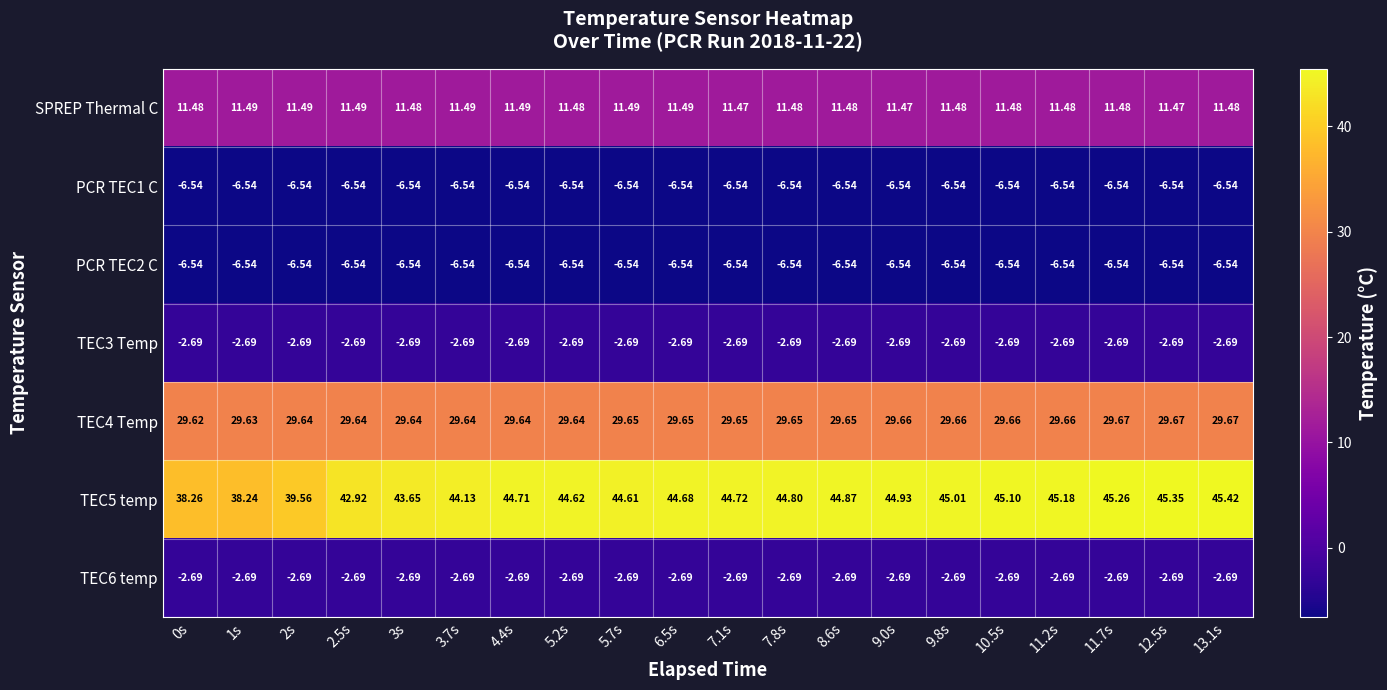

How many categories are shown in the chart?

20